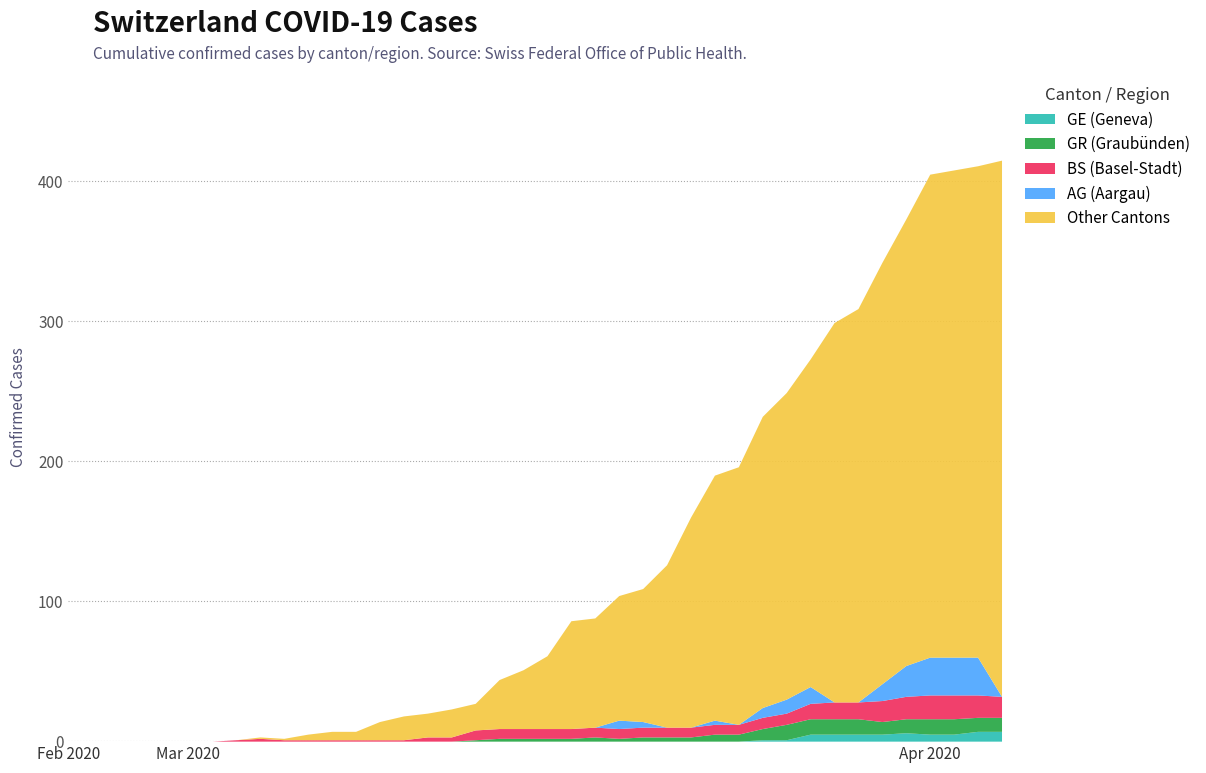

How many values in the BS series are below 7?

17